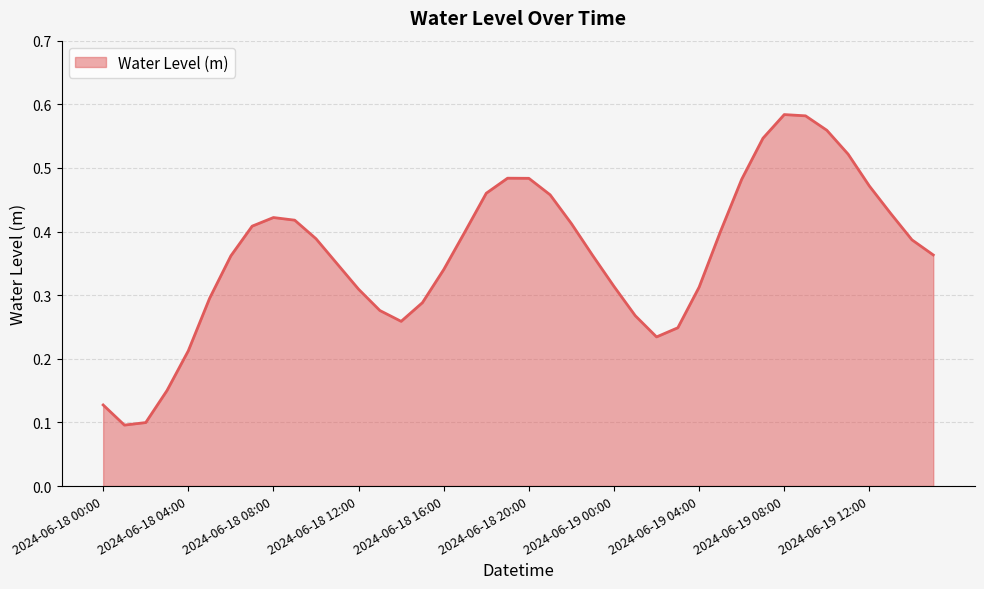

Which label corresponds to the largest value in the chart?

2024-06-19 08:00